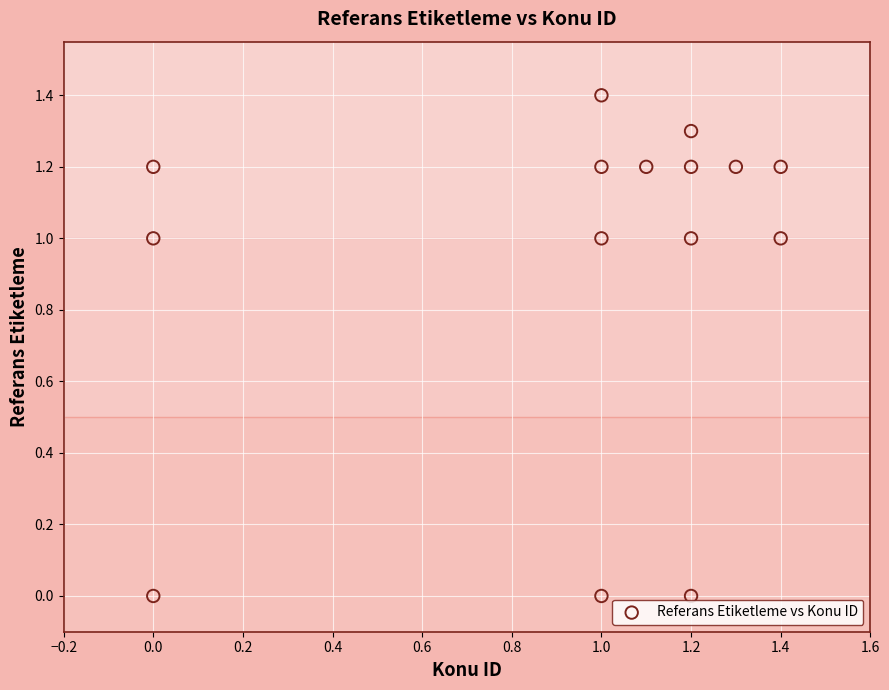

What is the range of Y values (max minus min)?

1.4